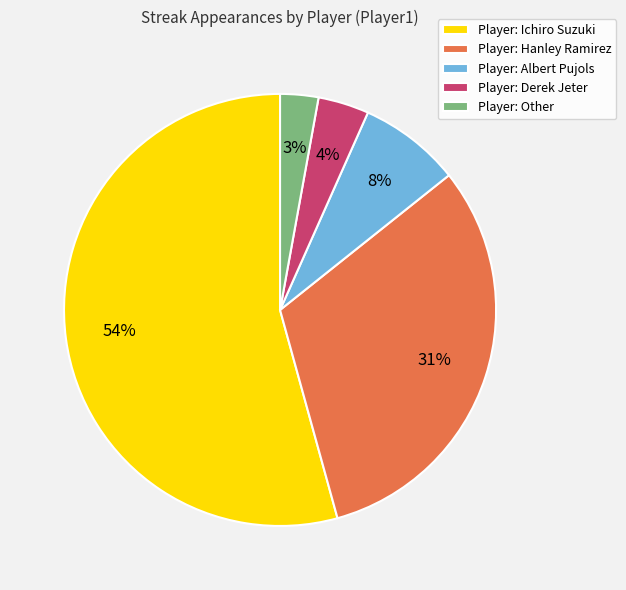

Count the number of slices in the pie.

5